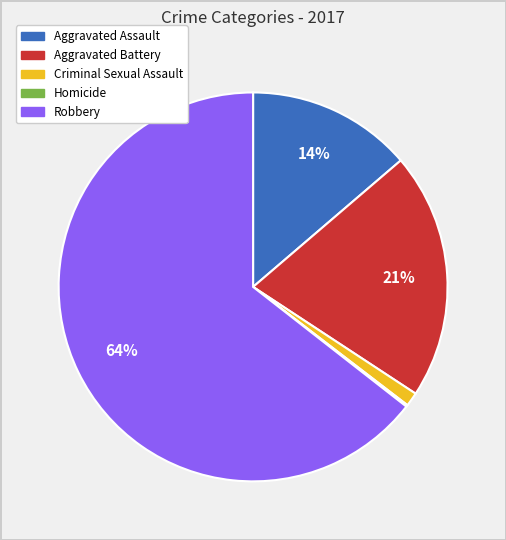

Does any single category account for the majority?

Yes